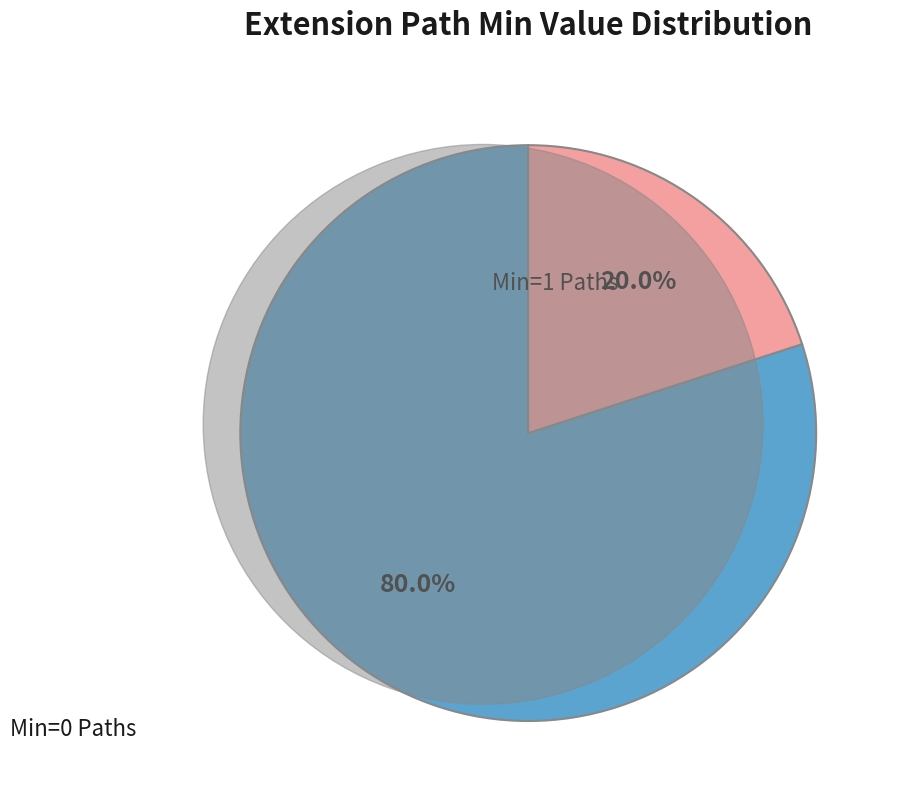

Does any single category account for the majority?

Yes